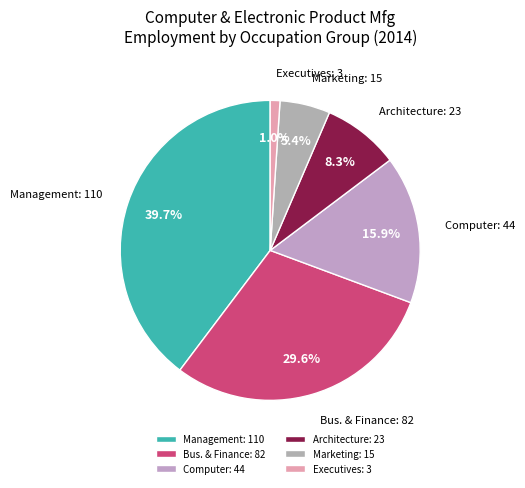

Is Marketing: 15 the majority of the pie?

No